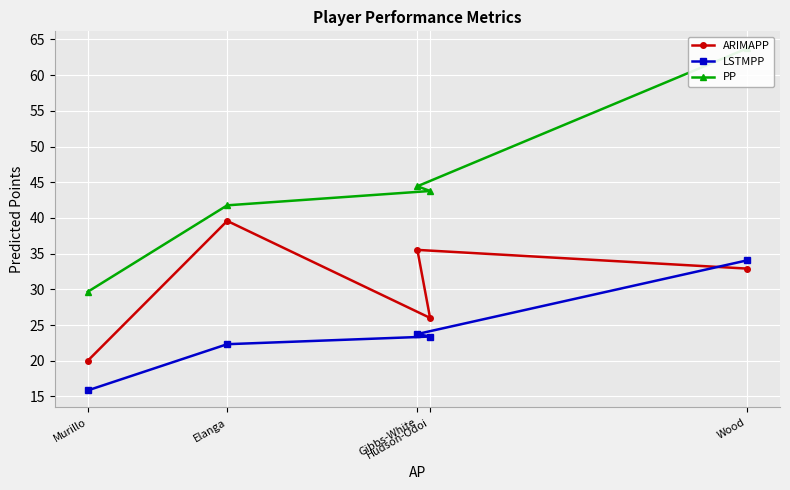

At which category does ARIMAPP reach its first local valley?

Hudson-Odoi